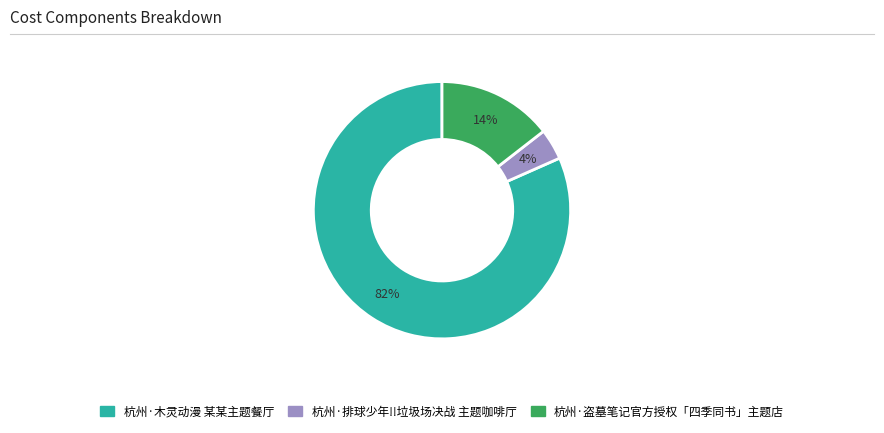

How many segments does this pie chart have?

3